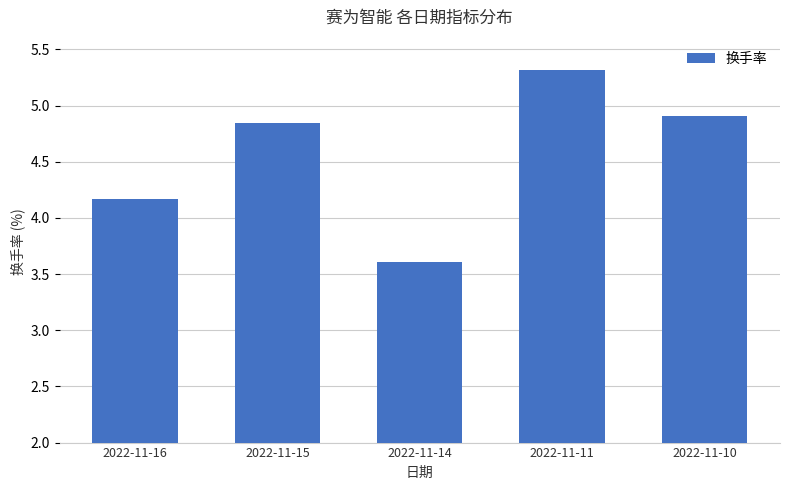

What is the difference between the maximum and minimum values?

1.7